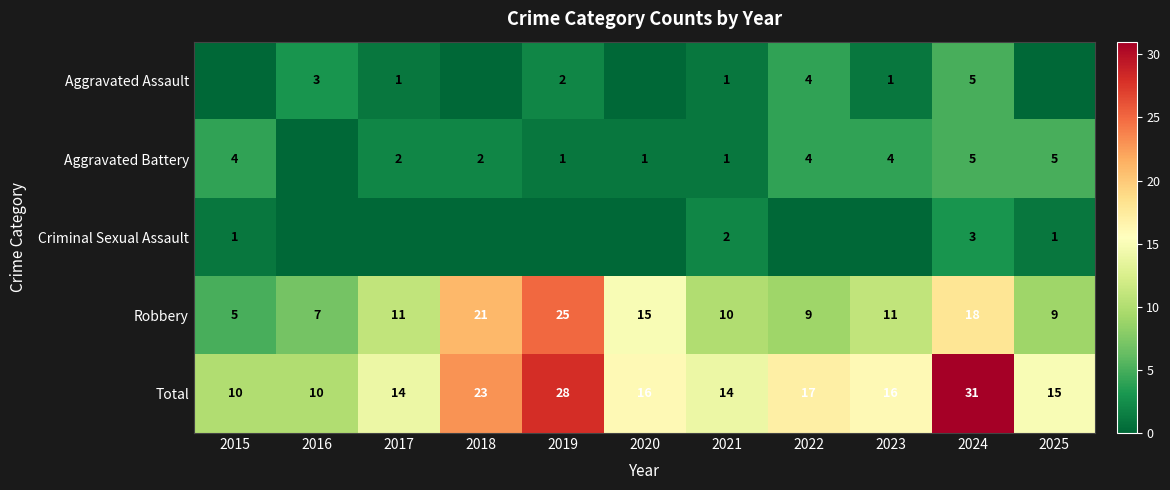

Is the value of Total at 2017 greater than the value of Criminal Sexual Assault at 2024?

Yes